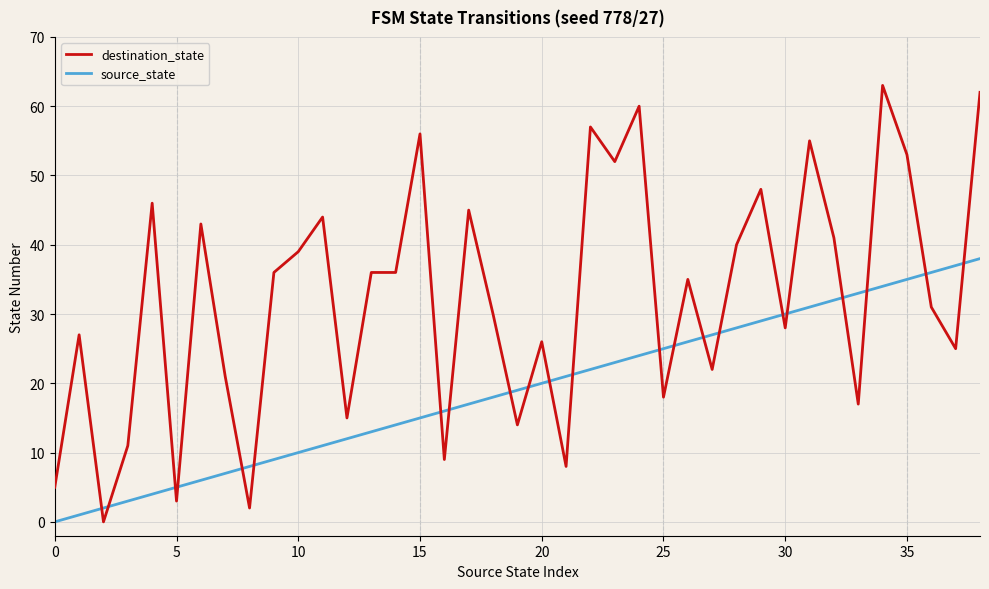

Reading right to left, what are all the values shown in this chart?

destination_state: 62	25	31	53	63	17	41	55	28	48	40	22	35	18	60	52	57	8	26	14	30	45	9	56	36	36	15	44	39	36	2	21	43	3	46	11	0	27	5
source_state: 38	37	36	35	34	33	32	31	30	29	28	27	26	25	24	23	22	21	20	19	18	17	16	15	14	13	12	11	10	9	8	7	6	5	4	3	2	1	0